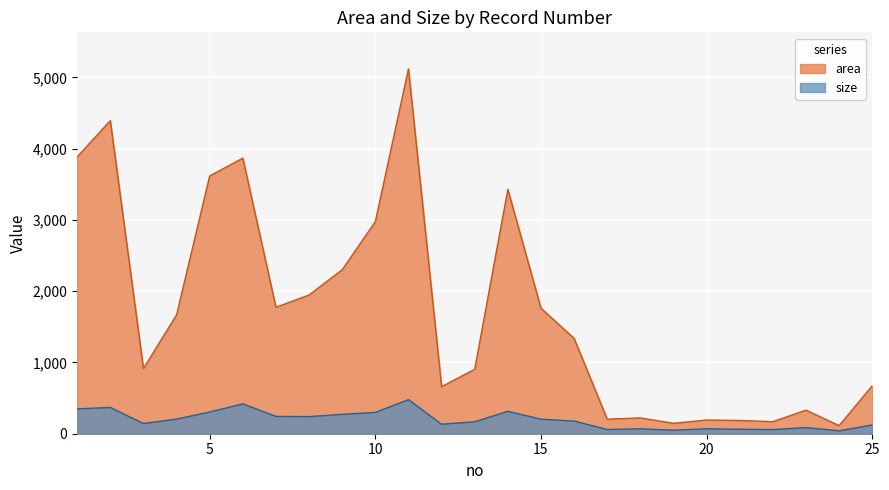

What is the difference between the size values at 11 and 13?

311